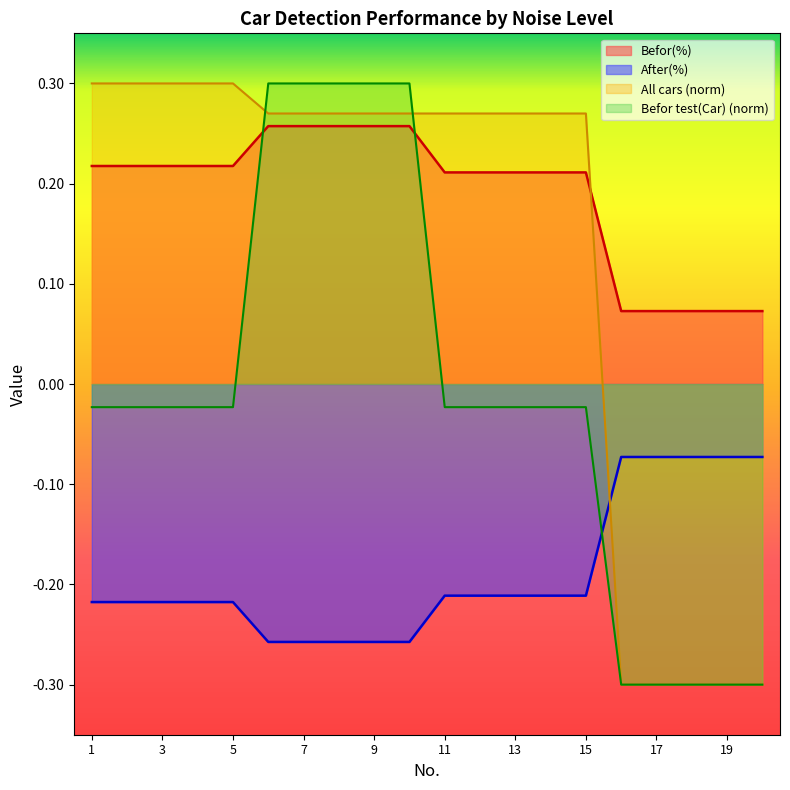

Reading right to left, transcribe all the data shown in this chart.

Befor(%): 0.1	0.1	0.1	0.1	0.1	0.2	0.2	0.2	0.2	0.2	0.3	0.3	0.3	0.3	0.3	0.2	0.2	0.2	0.2	0.2
All cars: -0.3	-0.3	-0.3	-0.3	-0.3	0.3	0.3	0.3	0.3	0.3	0.3	0.3	0.3	0.3	0.3	0.3	0.3	0.3	0.3	0.3
Befor test(Car): -0.3	-0.3	-0.3	-0.3	-0.3	-0.0	-0.0	-0.0	-0.0	-0.0	0.3	0.3	0.3	0.3	0.3	-0.0	-0.0	-0.0	-0.0	-0.0
After(%): -0.1	-0.1	-0.1	-0.1	-0.1	-0.2	-0.2	-0.2	-0.2	-0.2	-0.3	-0.3	-0.3	-0.3	-0.3	-0.2	-0.2	-0.2	-0.2	-0.2